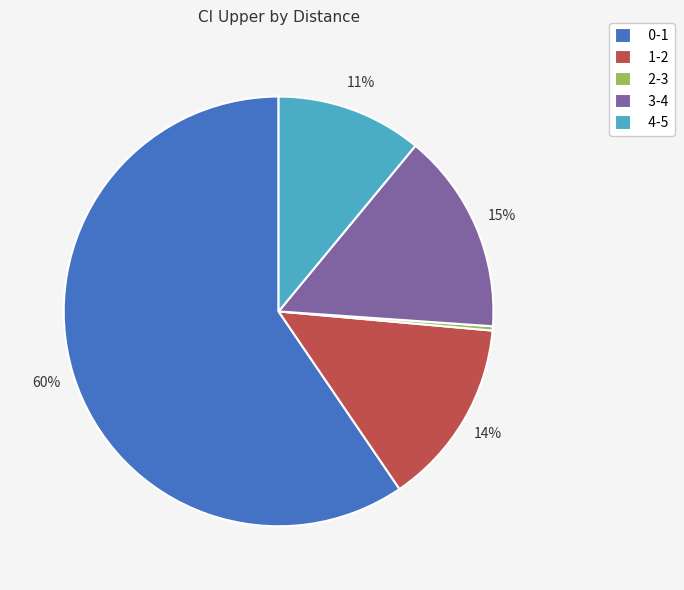

Between 4-5 and 2-3, which is larger?

4-5